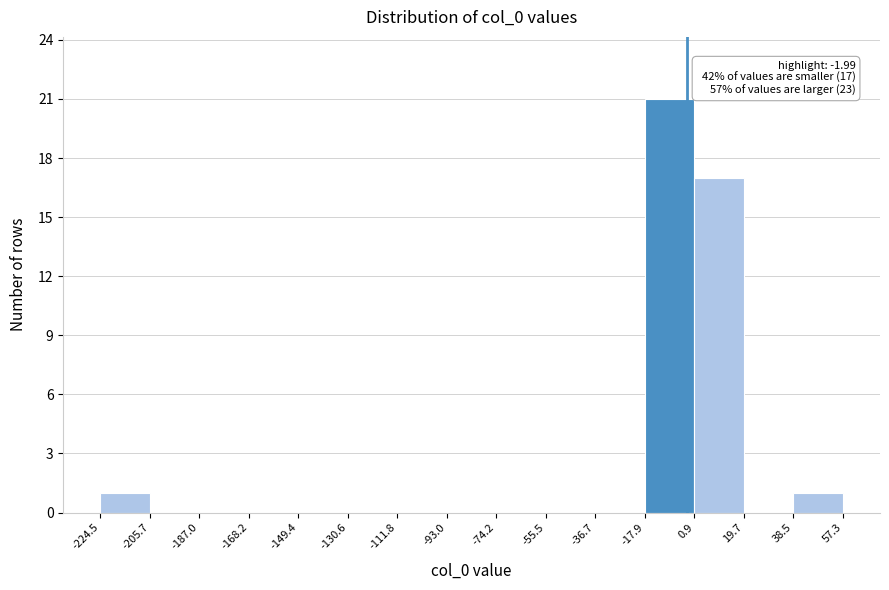

Over which range of the x-axis is the bar tallest?

-17.9 to 0.9